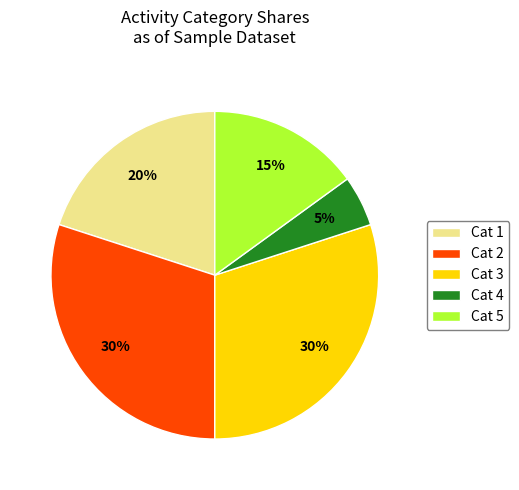

What percentage is the Cat 2 slice, to the nearest percent?

30%